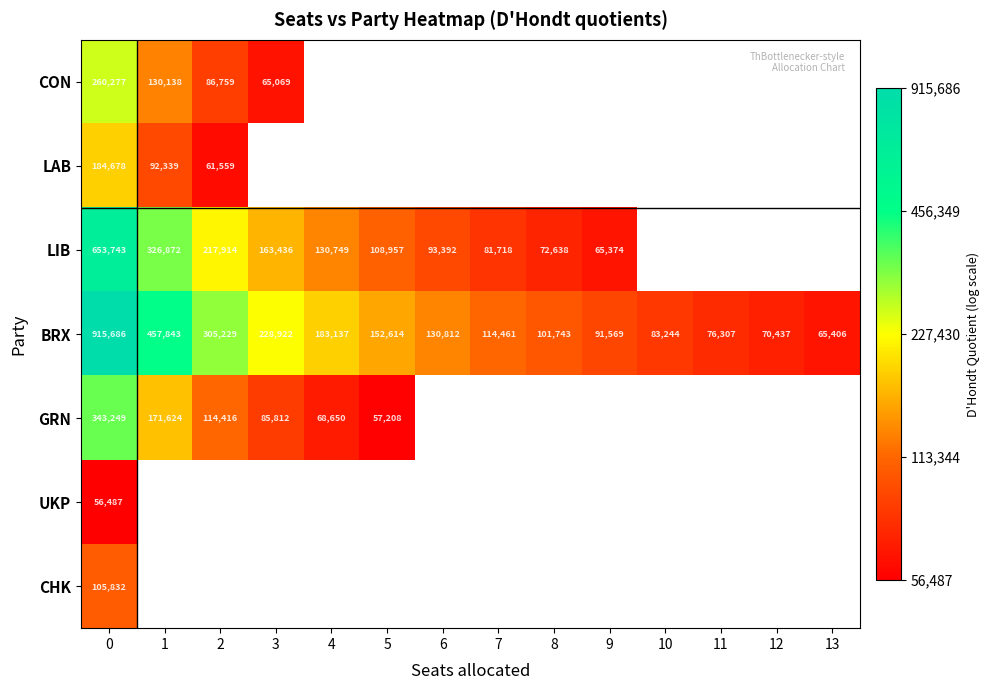

Which series has the largest range (max minus min)?

BRX